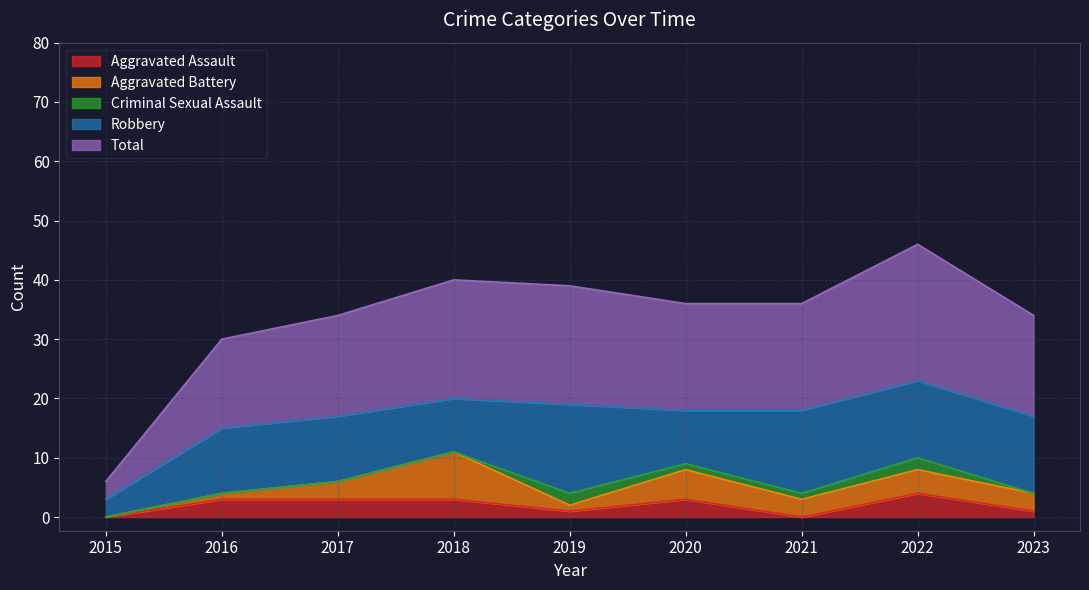

At which category is the sum across all series the highest?

2022